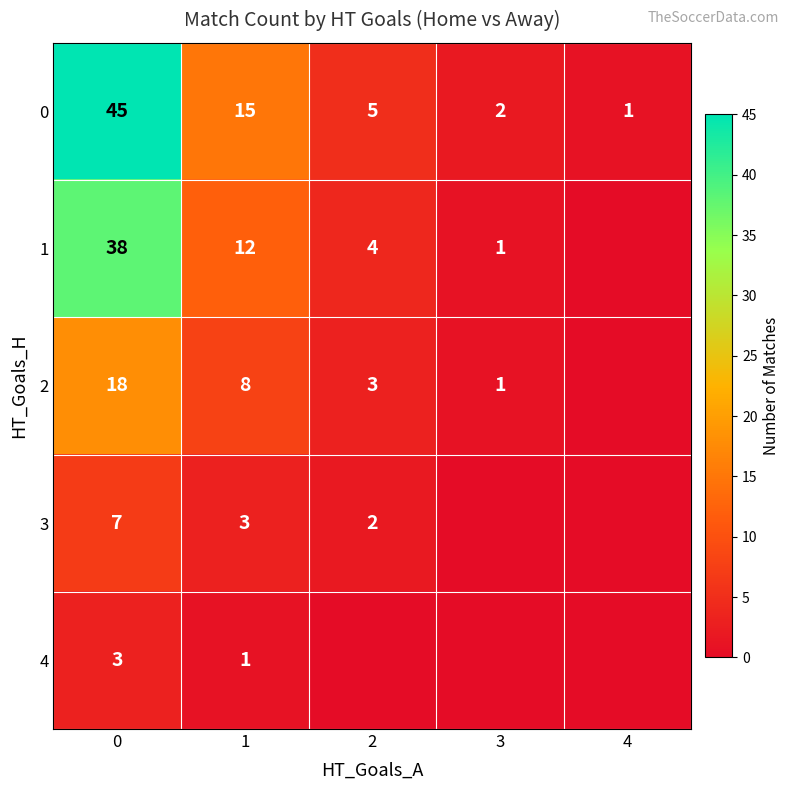

At how many categories does at least one series exceed 13?

2